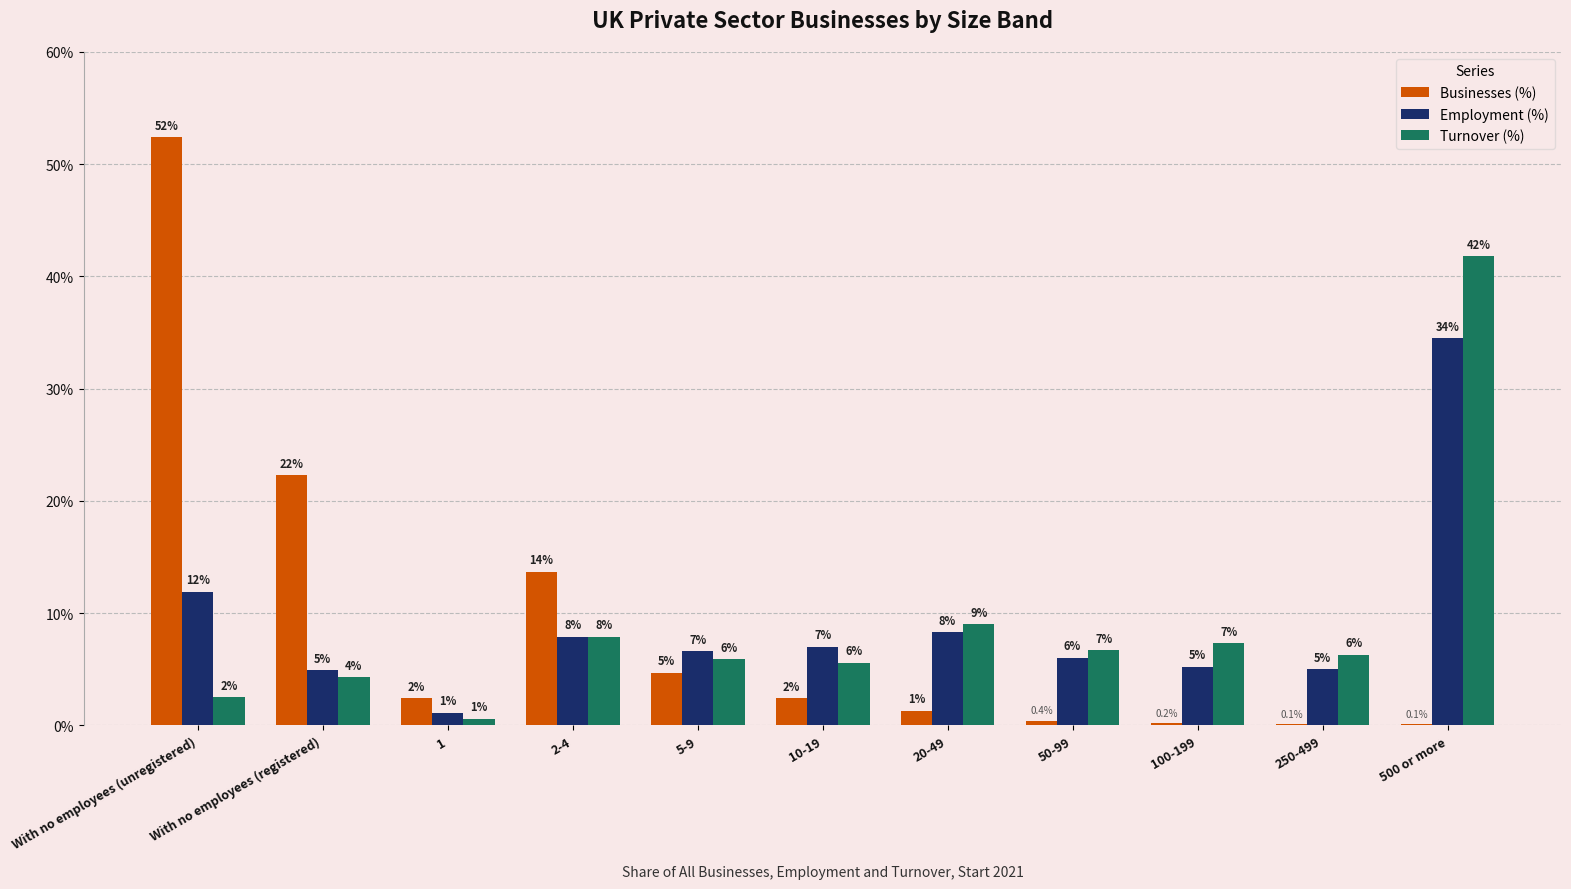

Where does the Employment (%) series first go above 6?

With no employees (unregistered)